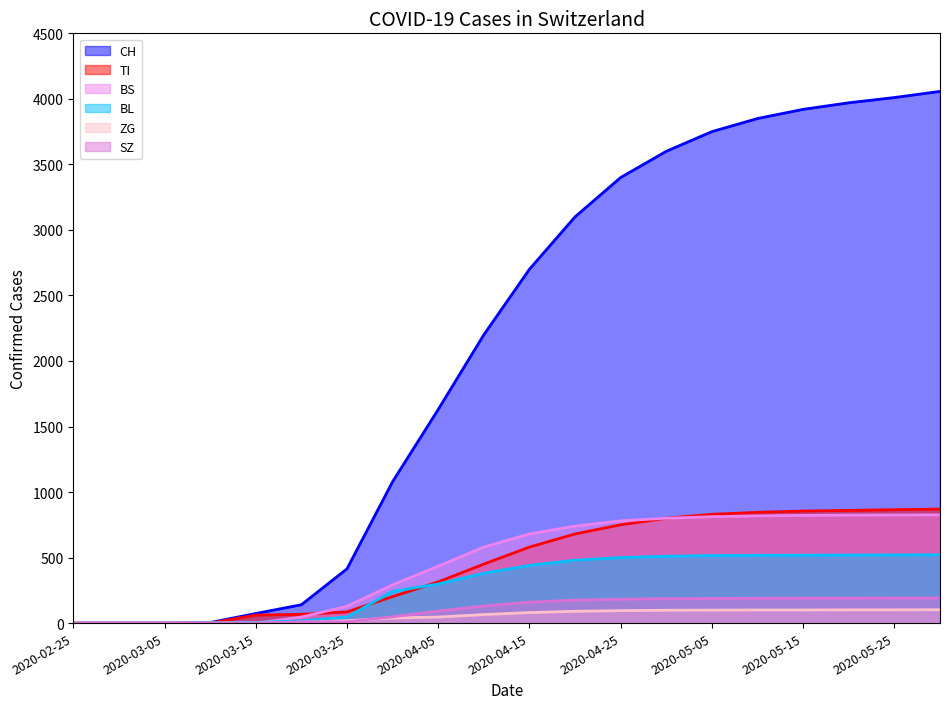

The BS series shows 1336 at 2020-05-20. True or false?

False